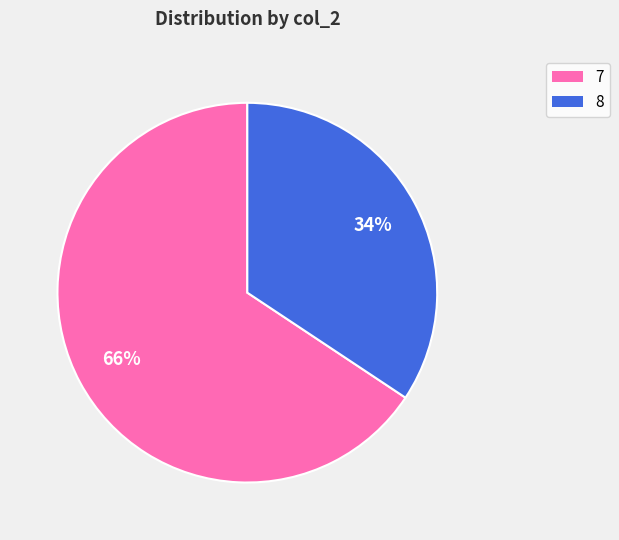

Rank the categories by value from highest to lowest.

7, 8